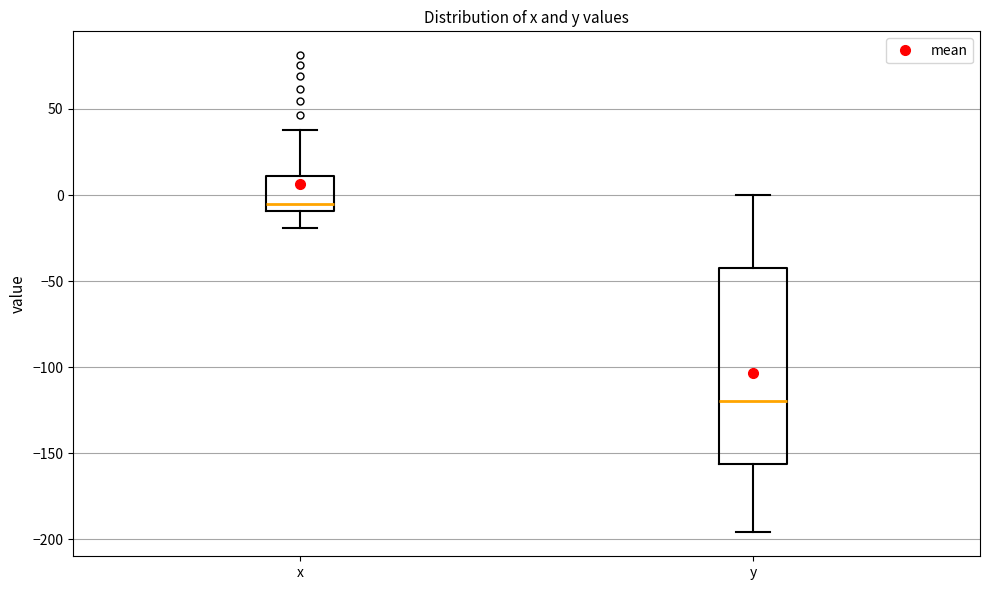

Comparing the boxes themselves (not the whiskers), which one is the tallest?

y